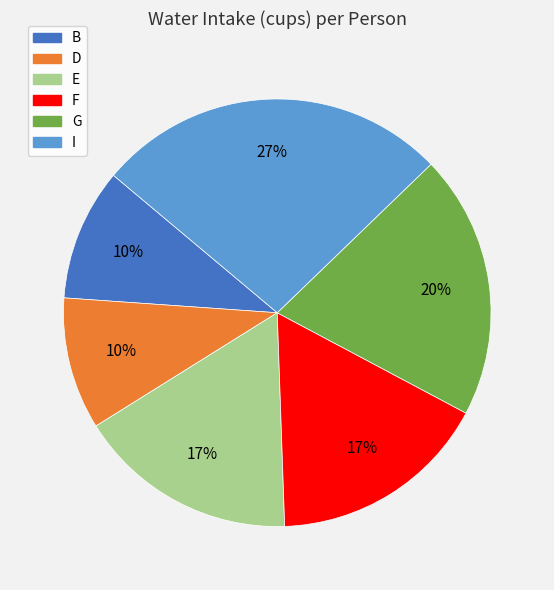

Approximately how many times larger is the value at G compared to D?

2.0